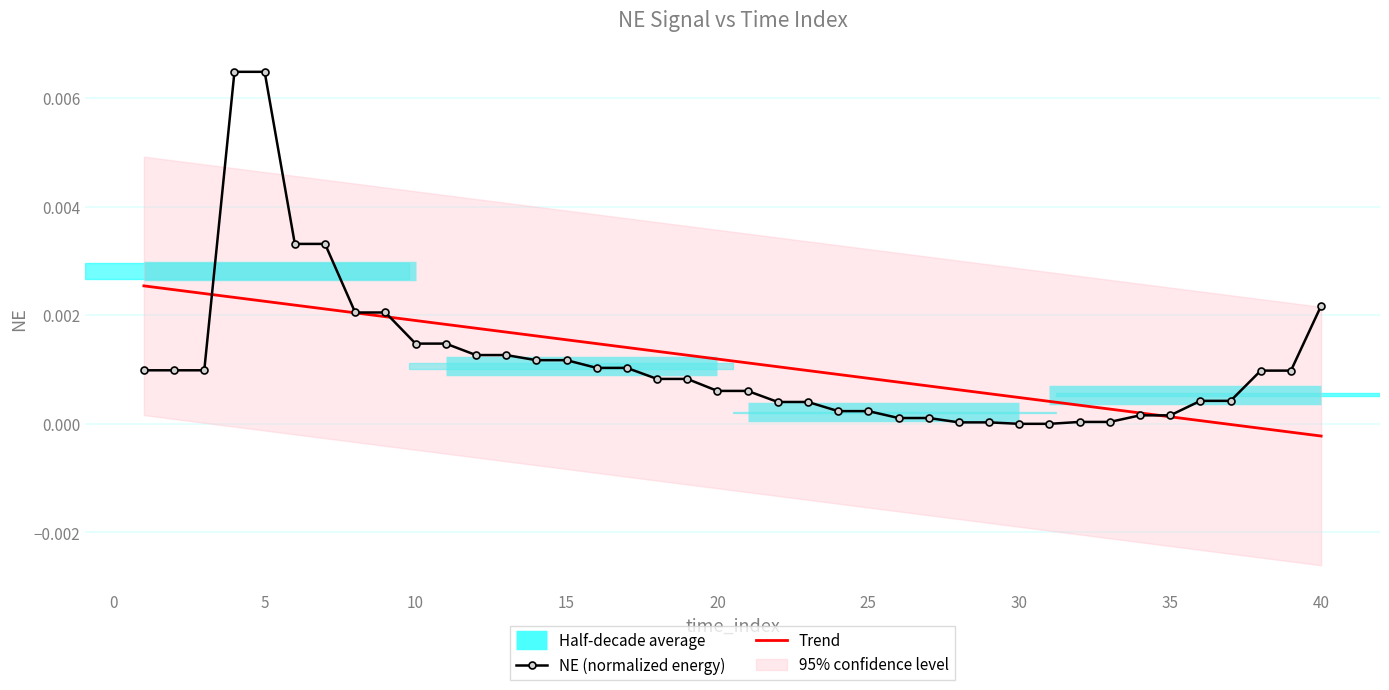

The value at 16 is 0.0. True or false?

False